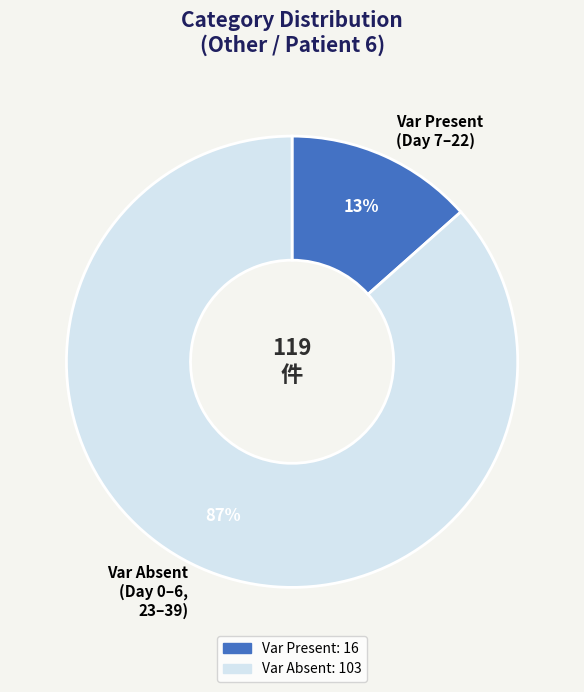

How many slices are in this pie chart?

2